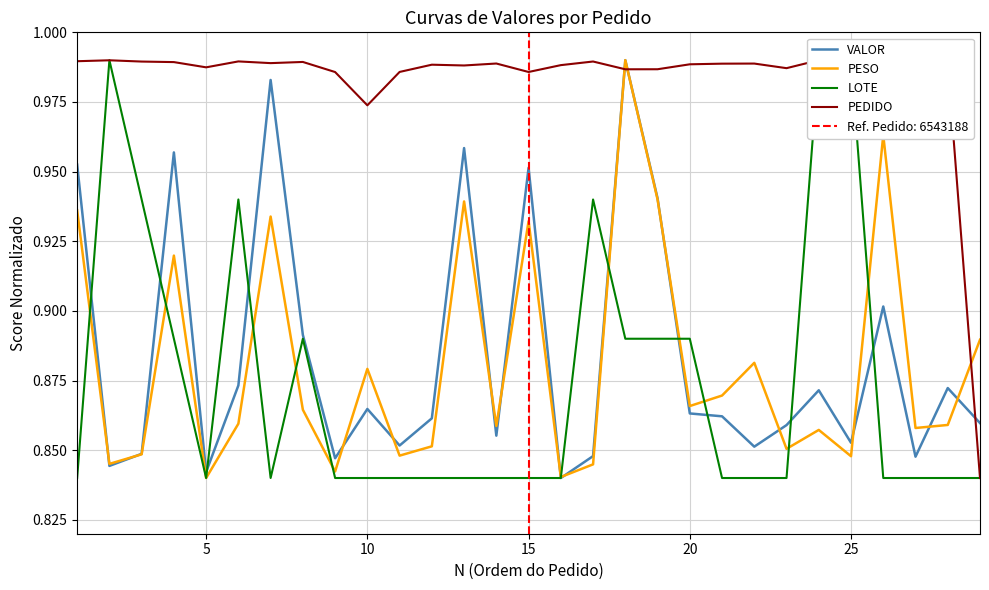

In LOTE, how many points are higher than both neighbors (excluding endpoints)?

4